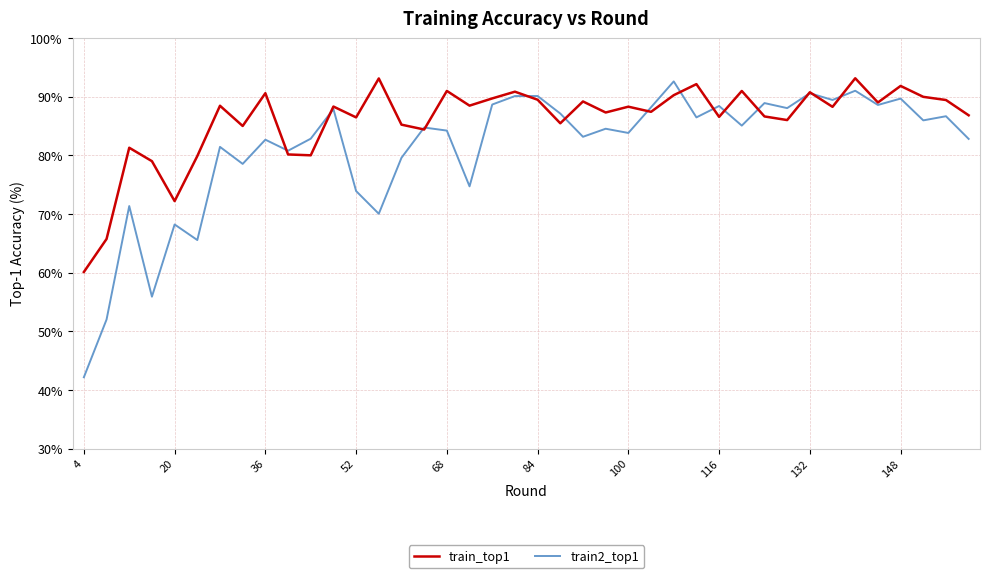

Which series has the largest range (max minus min)?

train2_top1